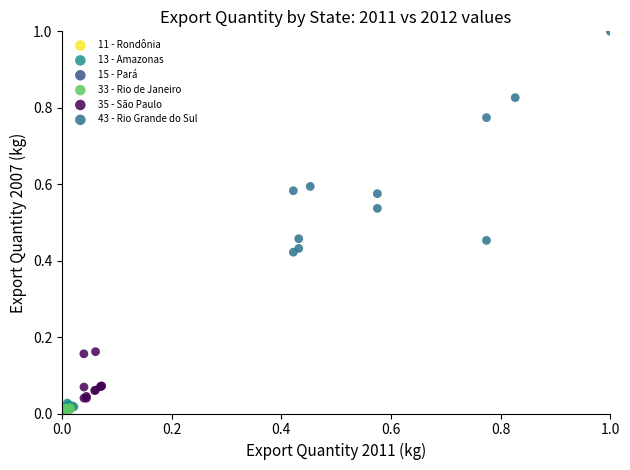

Which series reaches the maximum Y coordinate?

43 - Rio Grande do Sul